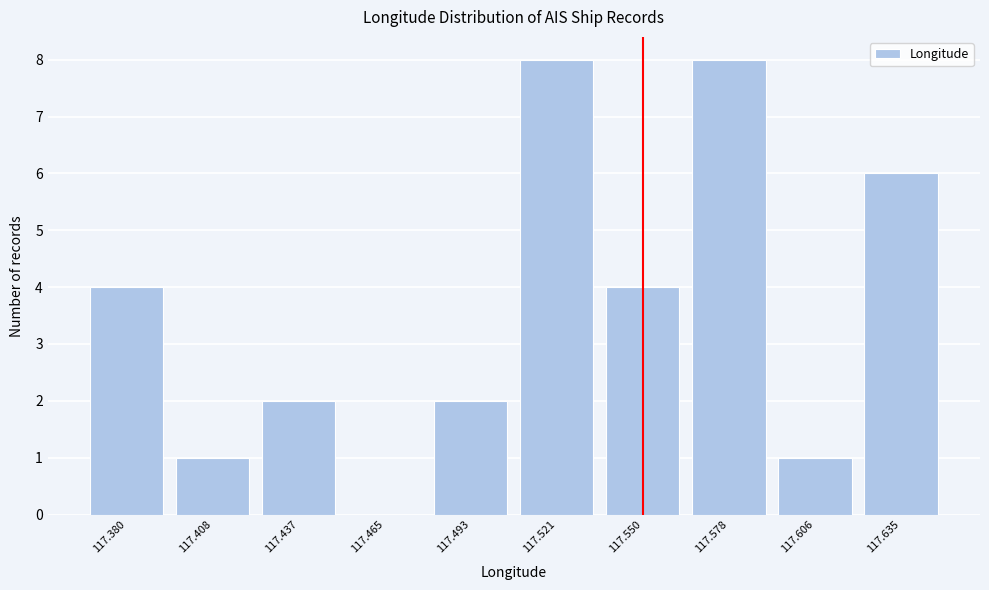

Reading left to right, extract all data points from this chart.

117.380=4	117.408=1	117.437=2	117.465=0	117.493=2	117.521=8	117.550=4	117.578=8	117.606=1	117.635=6